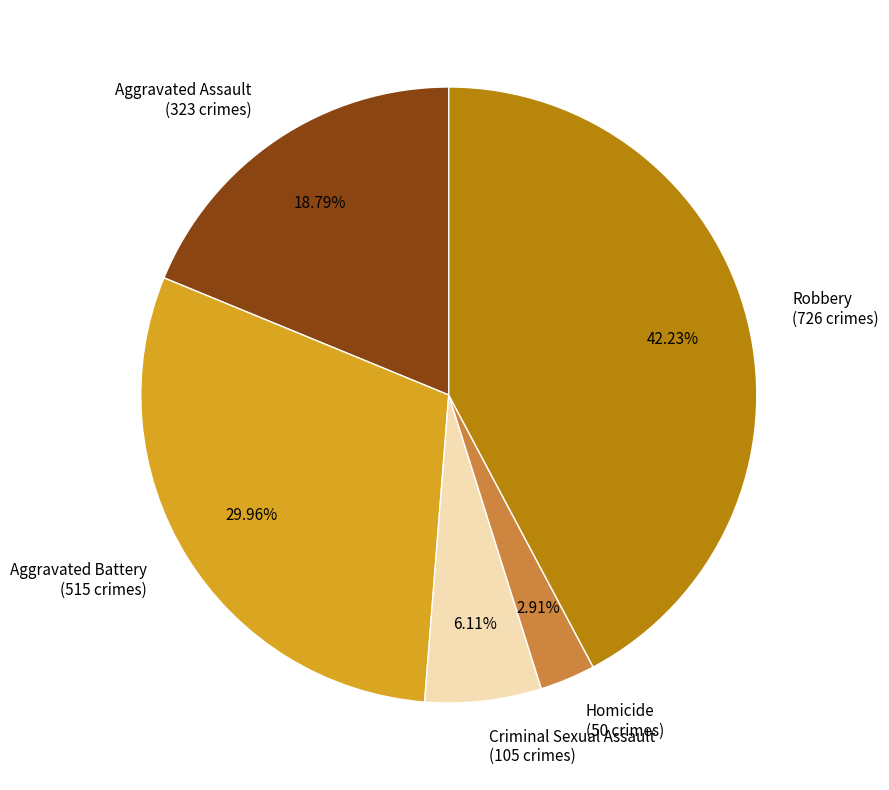

What percentage is the Aggravated Assault slice, to the nearest percent?

19%